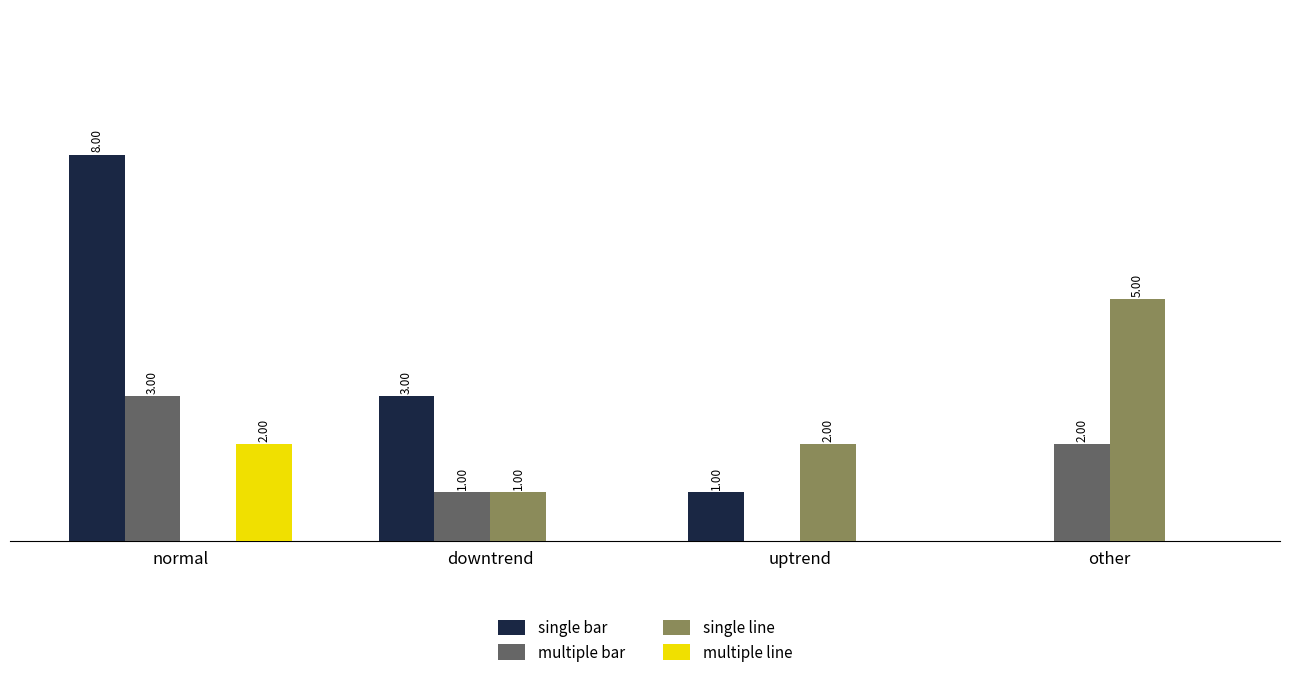

Where is single bar nearest to the value 4?

downtrend